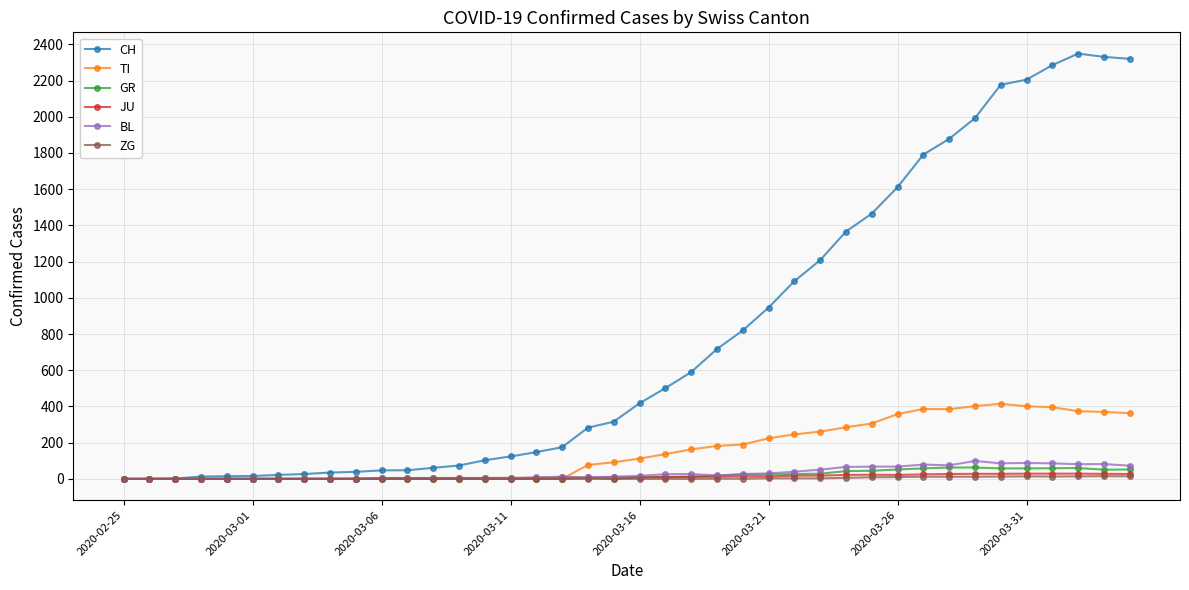

True or false: JU has more than 1 points higher than both neighbors.

True